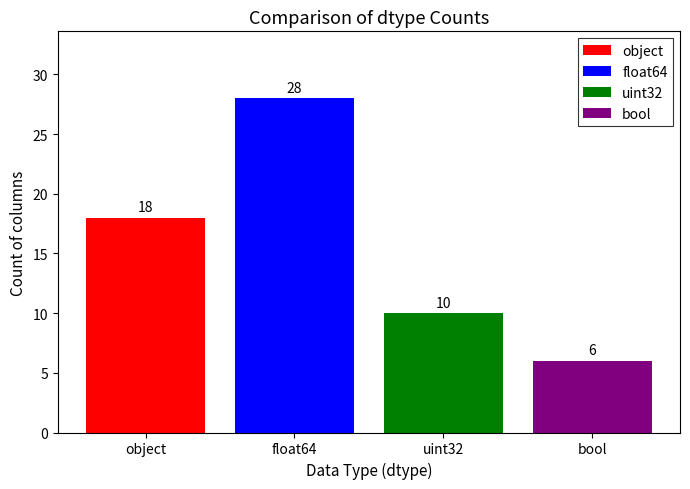

What is the sum of the values at uint32 and float64?

38